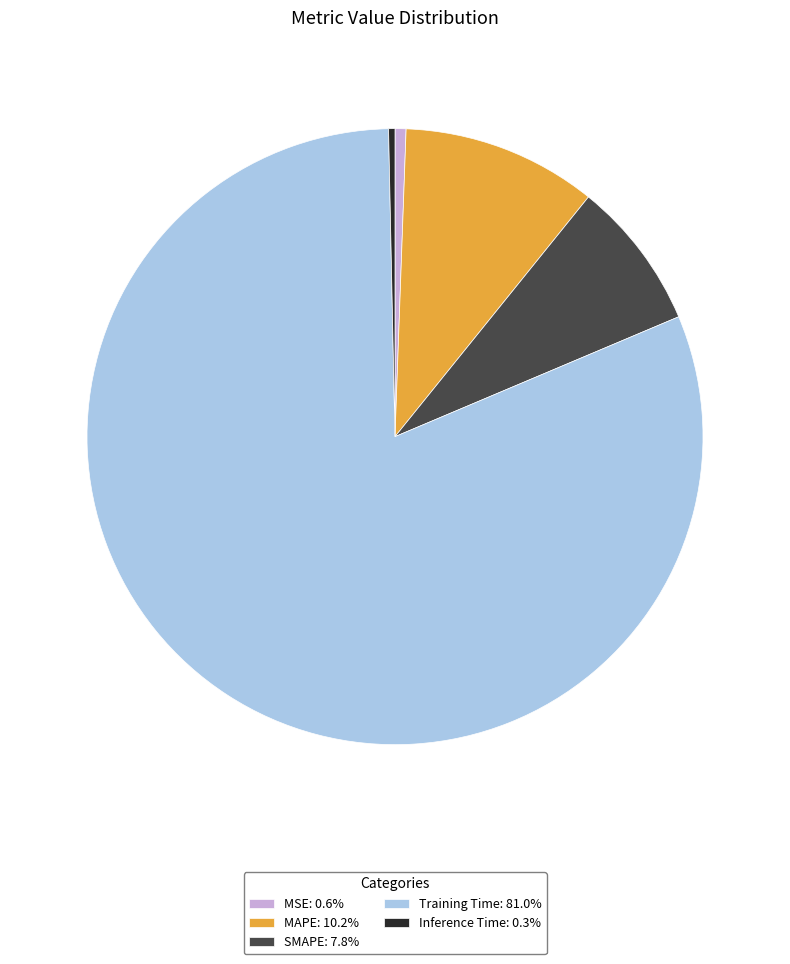

Does Inference Time: 0.3% account for over 50% of the chart?

No